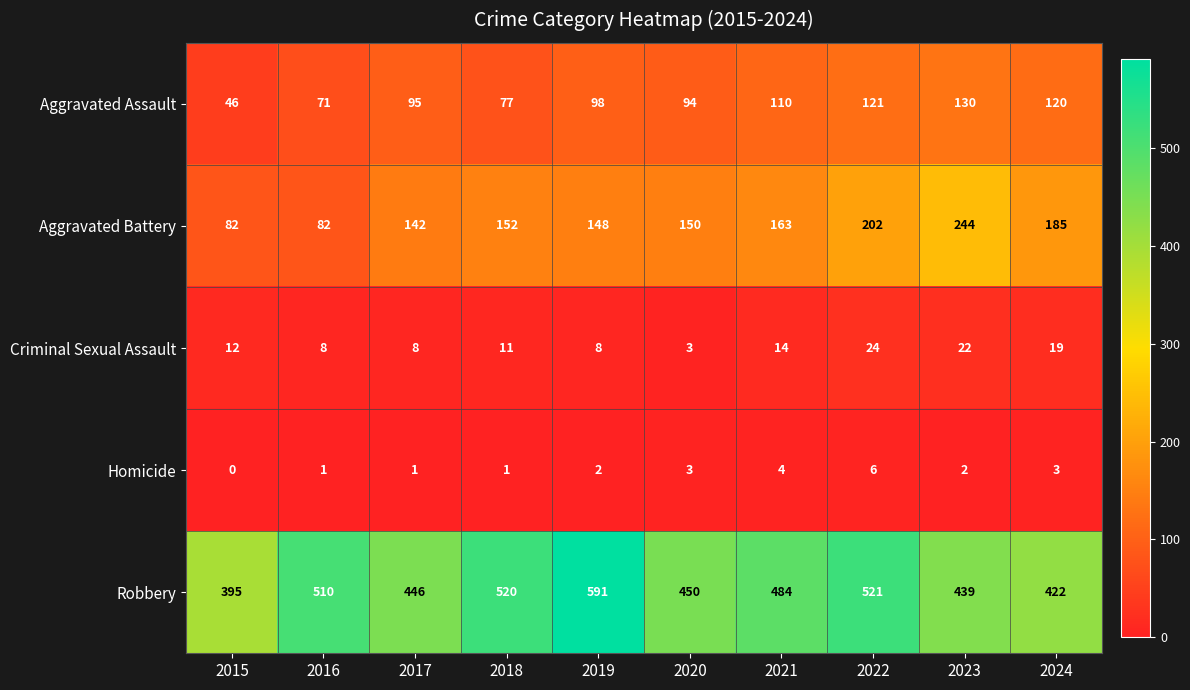

At which category does the chart reach its peak across all series?

2019